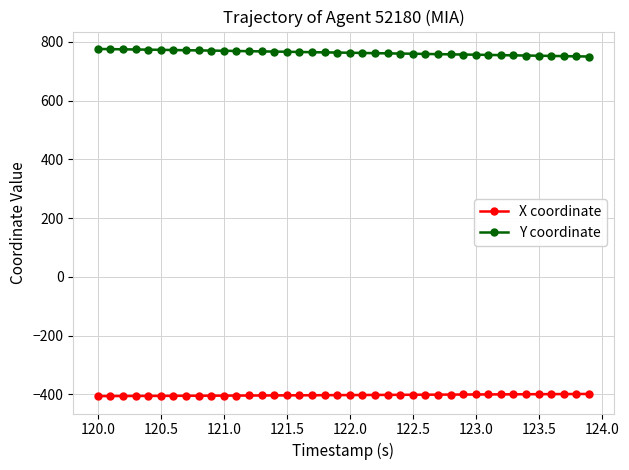

True or false: X coordinate and Y coordinate cross at least once.

False